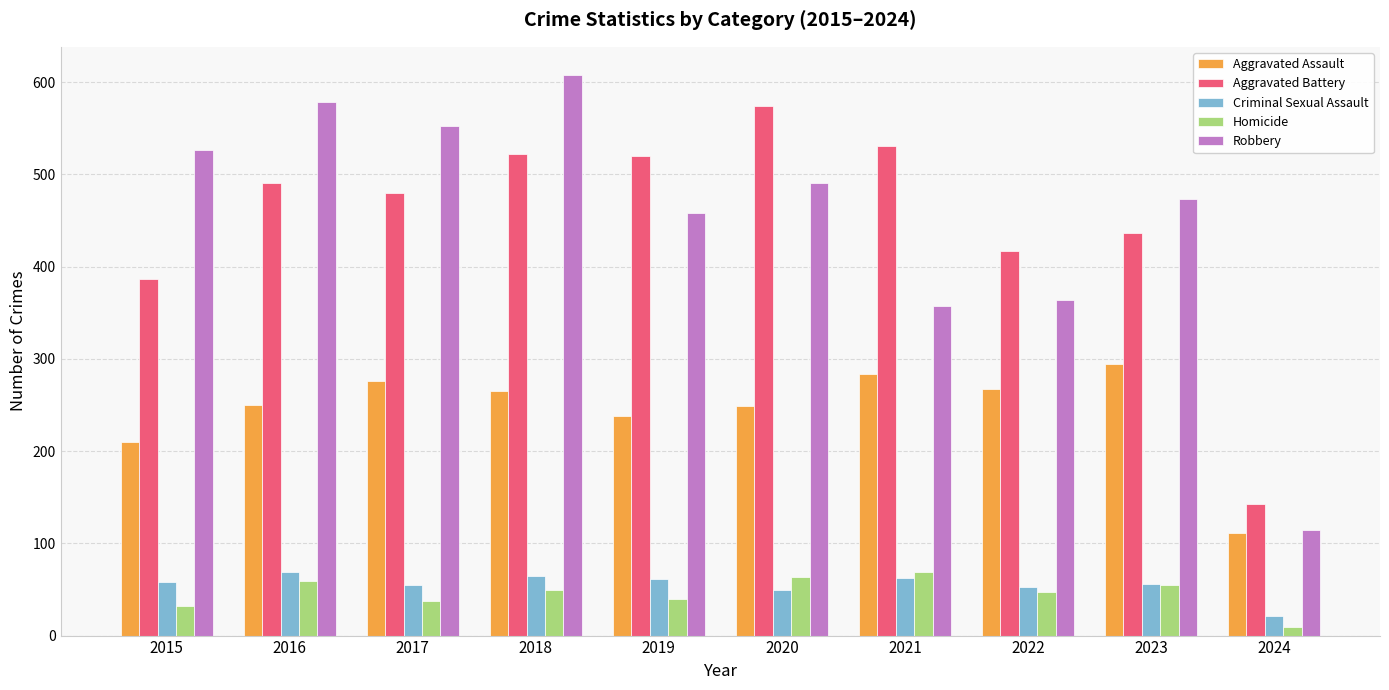

Count the number of data series in this chart.

5